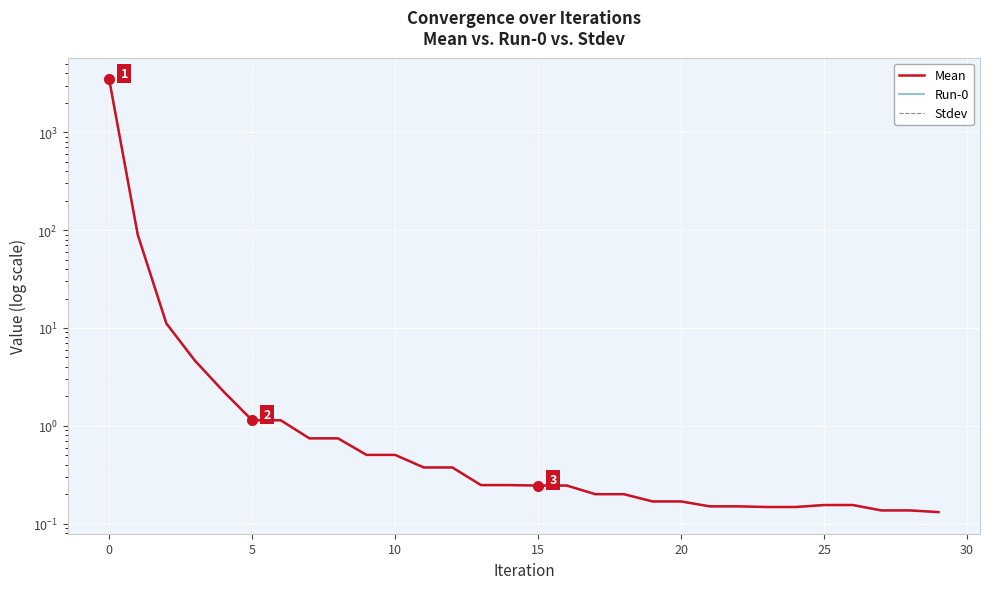

Is the value of Stdev at 27 greater than the value of Run-0 at 21?

No